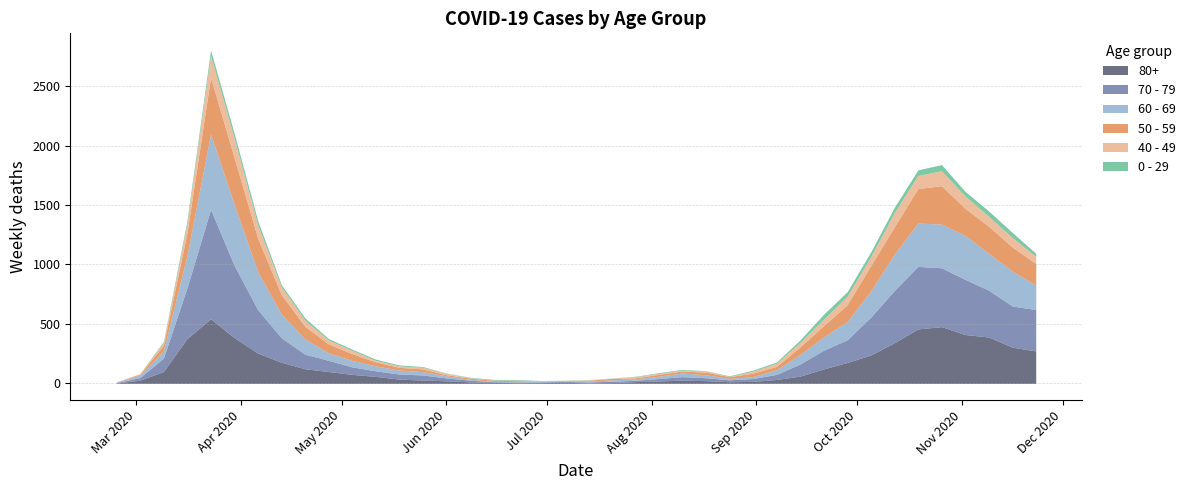

At which label does 50 - 59 first exceed 48?

2020-03-16